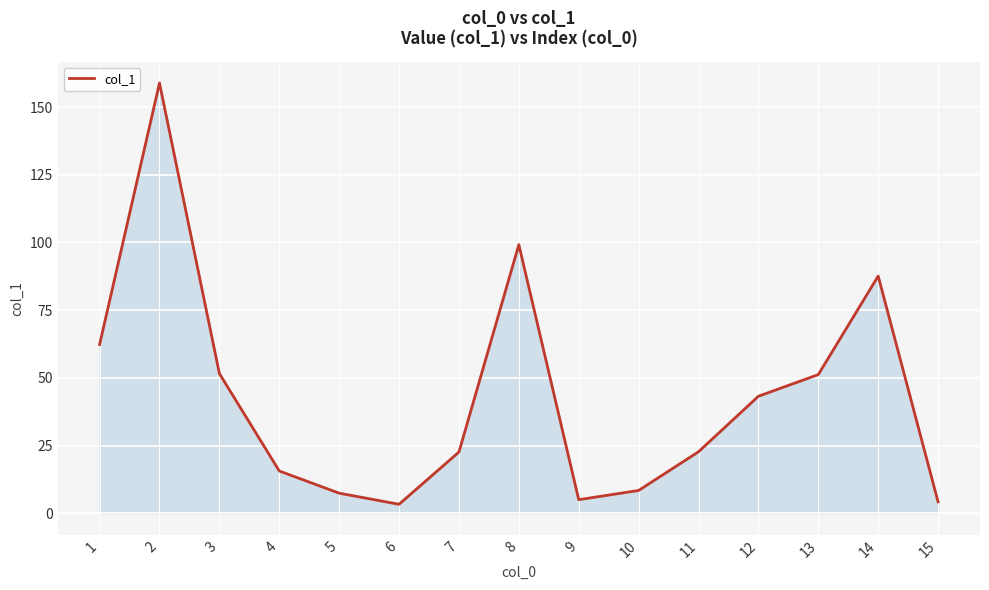

The value at 4 is 6.5. True or false?

False